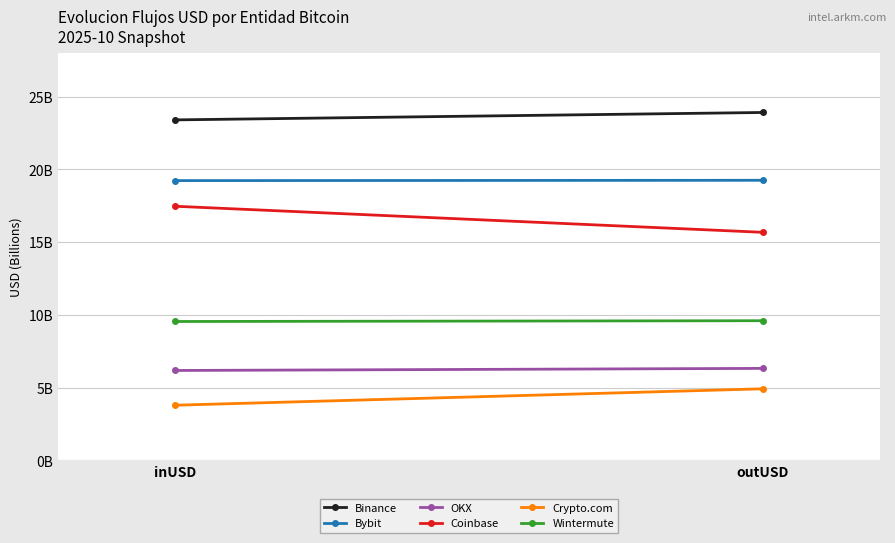

Is it true that Wintermute equals 2.7 at inUSD?

False